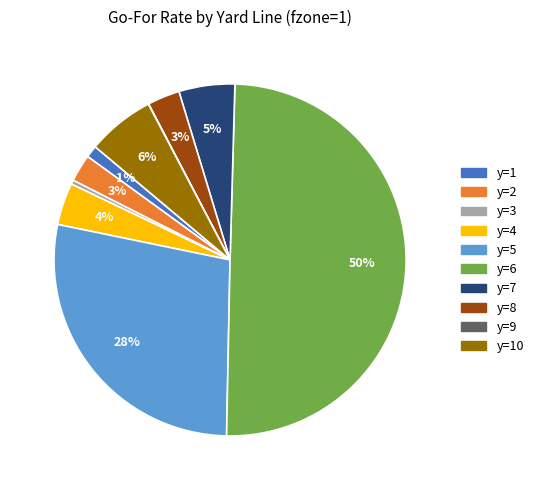

To the nearest percent, what is the average slice percentage?

10%